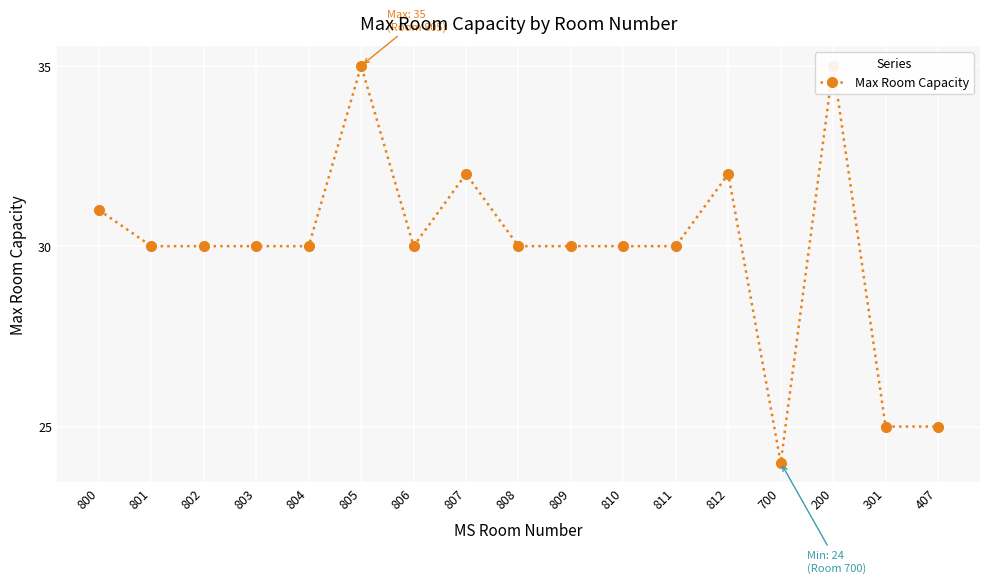

Reading left to right, extract all data points from this chart.

31	30	30	30	30	35	30	32	30	30	30	30	32	24	35	25	25